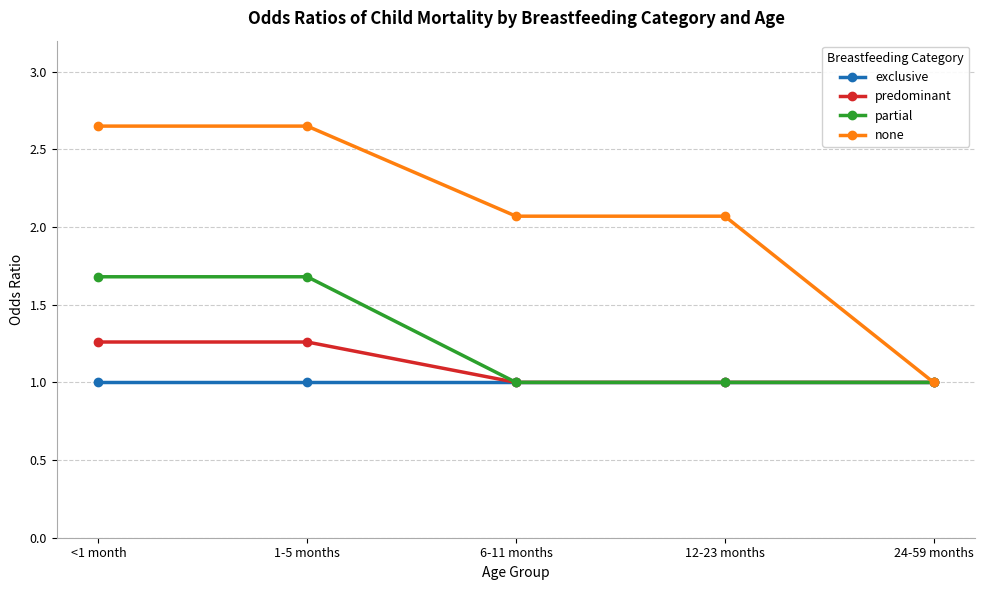

True or false: predominant has more than 2 points higher than both neighbors.

False